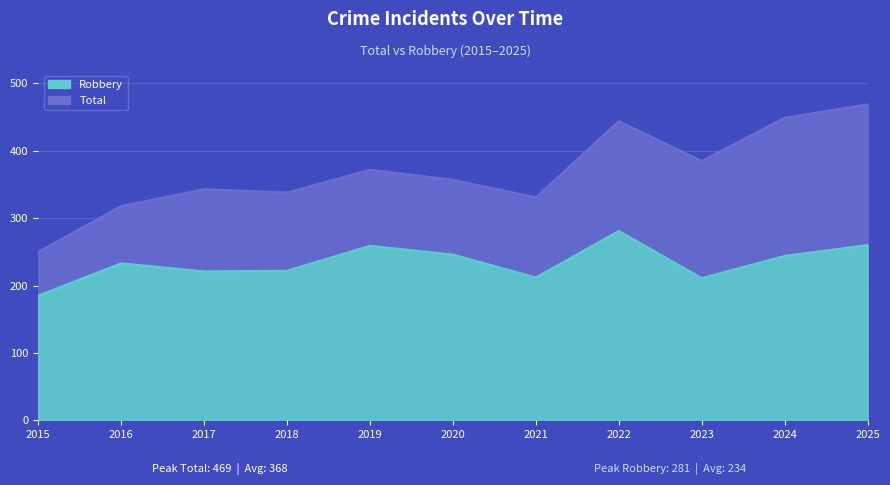

How many interior local valleys does the Robbery series have?

3